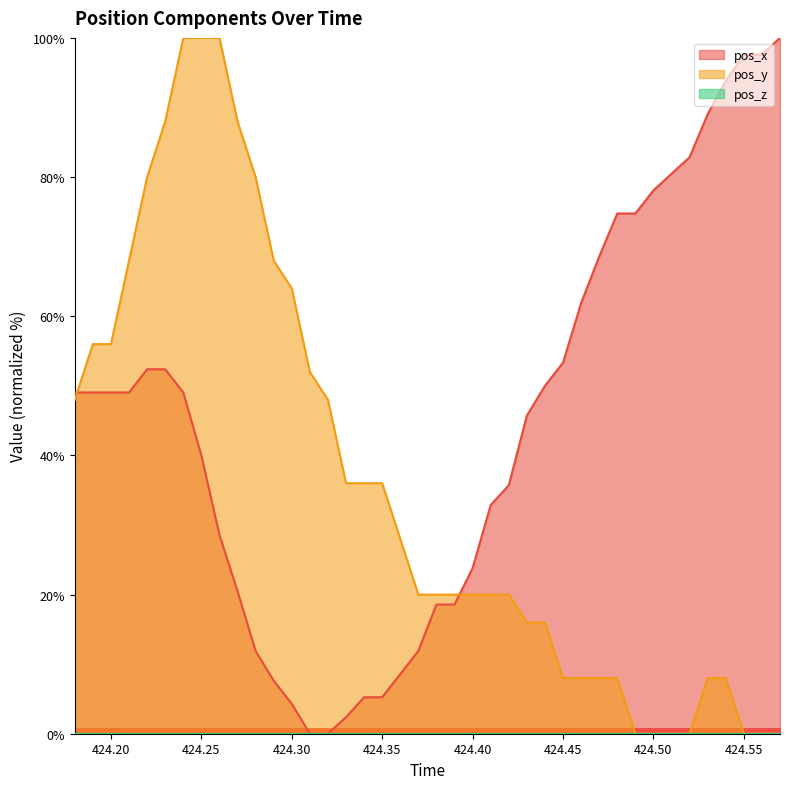

The pos_x series shows 78.2 at 424.20. True or false?

False